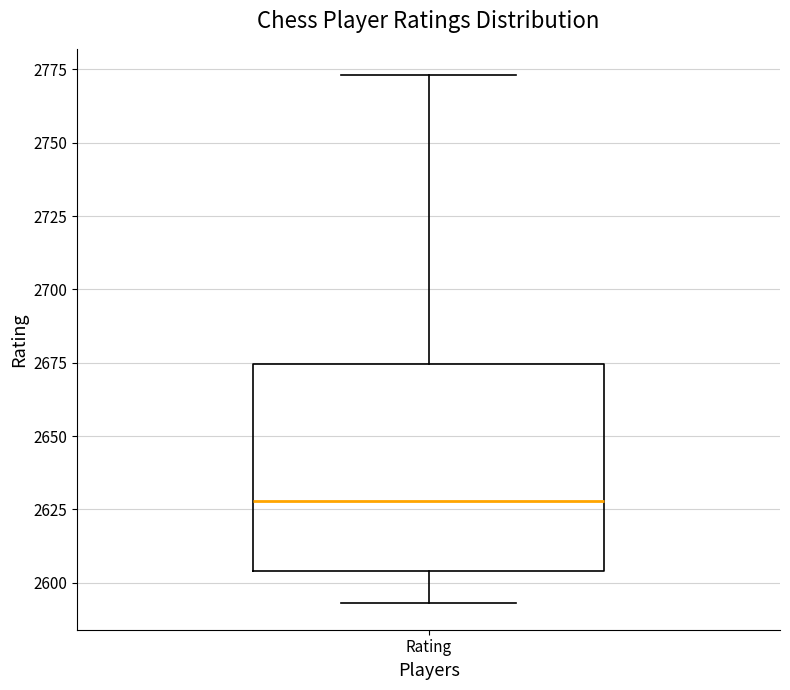

Transcribe this box plot: give where the median line is, the range the box spans, and where the two whiskers end, as read against the y-axis. The values are not printed on the chart, so give them approximately, as read against the axis.

median 2630, box 2605 to 2675, whiskers 2595 to 2775